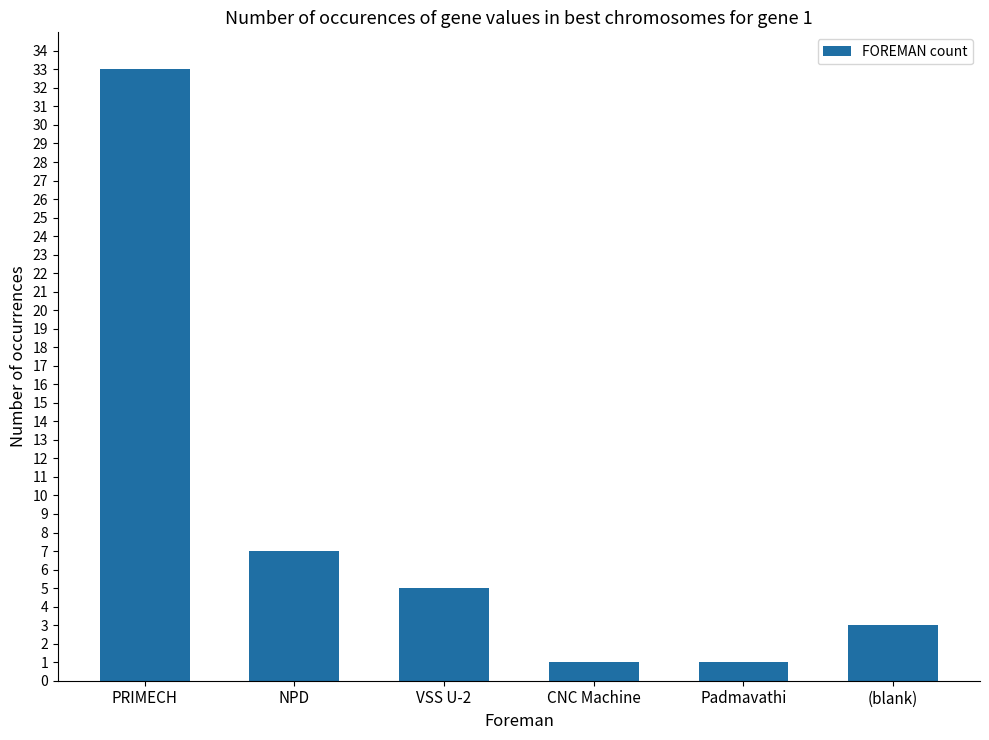

Reading right to left, what are all the values shown in this chart?

(blank)=3	Padmavathi=1	CNC Machine=1	VSS U-2=5	NPD=7	PRIMECH=33